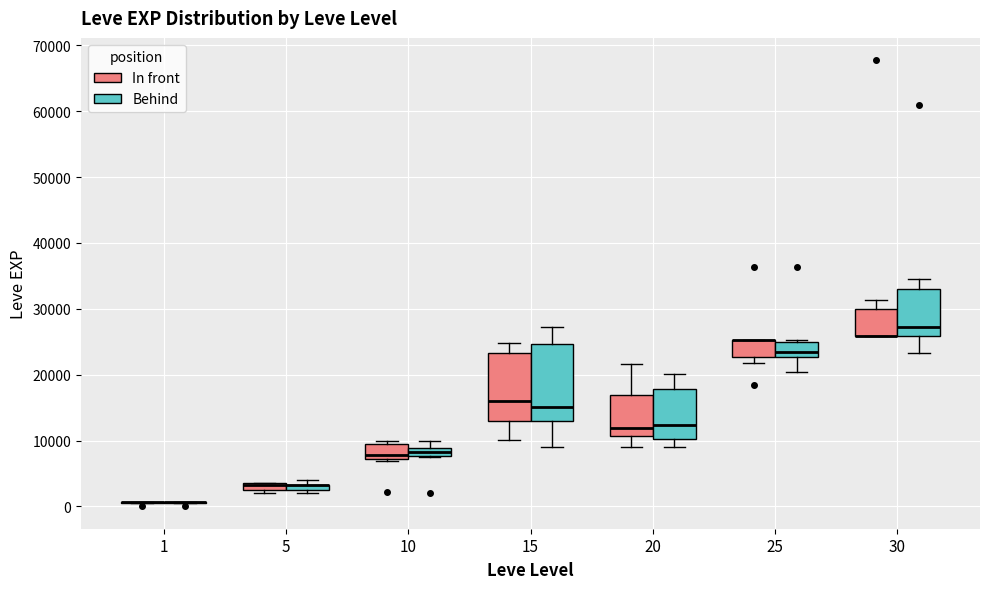

Comparing the boxes themselves (not the whiskers), which one is the tallest?

15 (Behind)